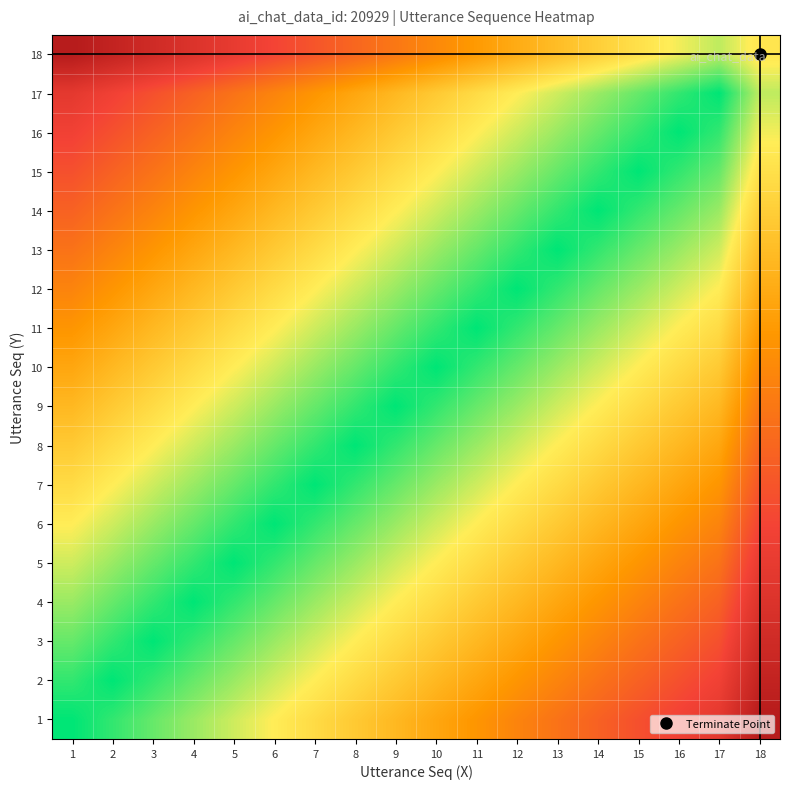

What is the total value across all series at 4?

6.3